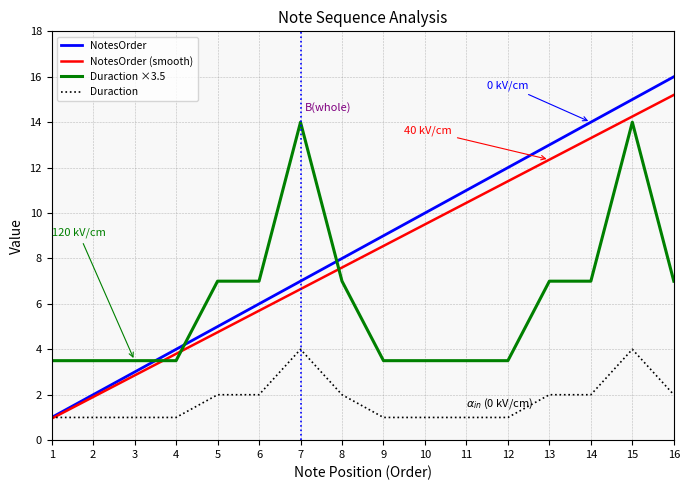

Which series ends up on top after the final intersection of Duraction ×3.5 and NotesOrder?

NotesOrder